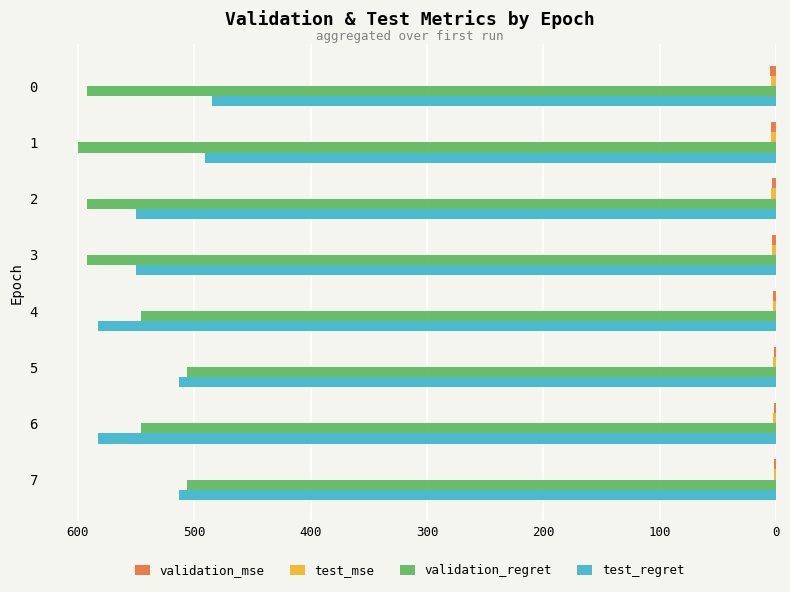

What is the sum of all test_regret values?

4267.3